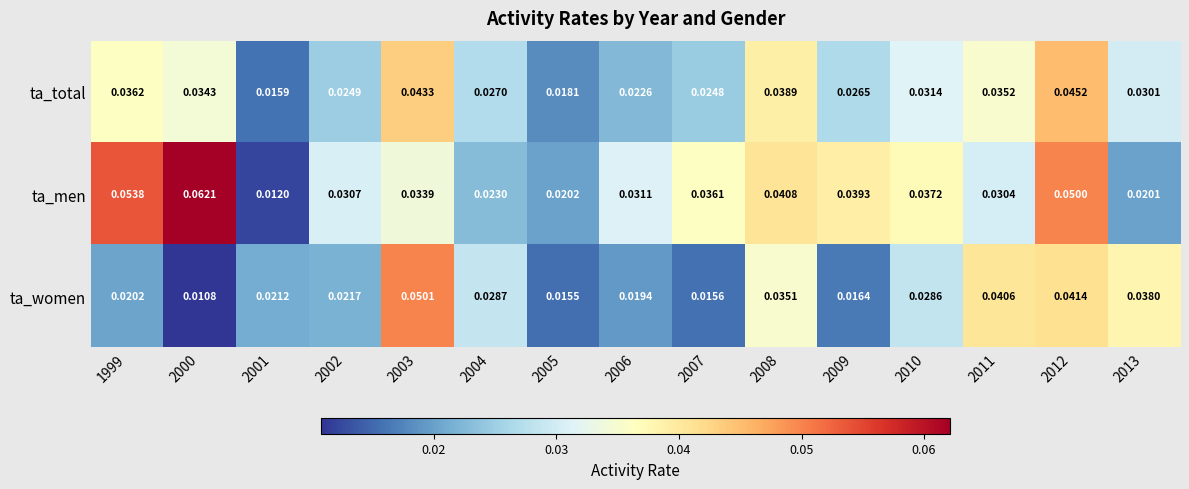

At which category is the sum across all series the highest?

2012